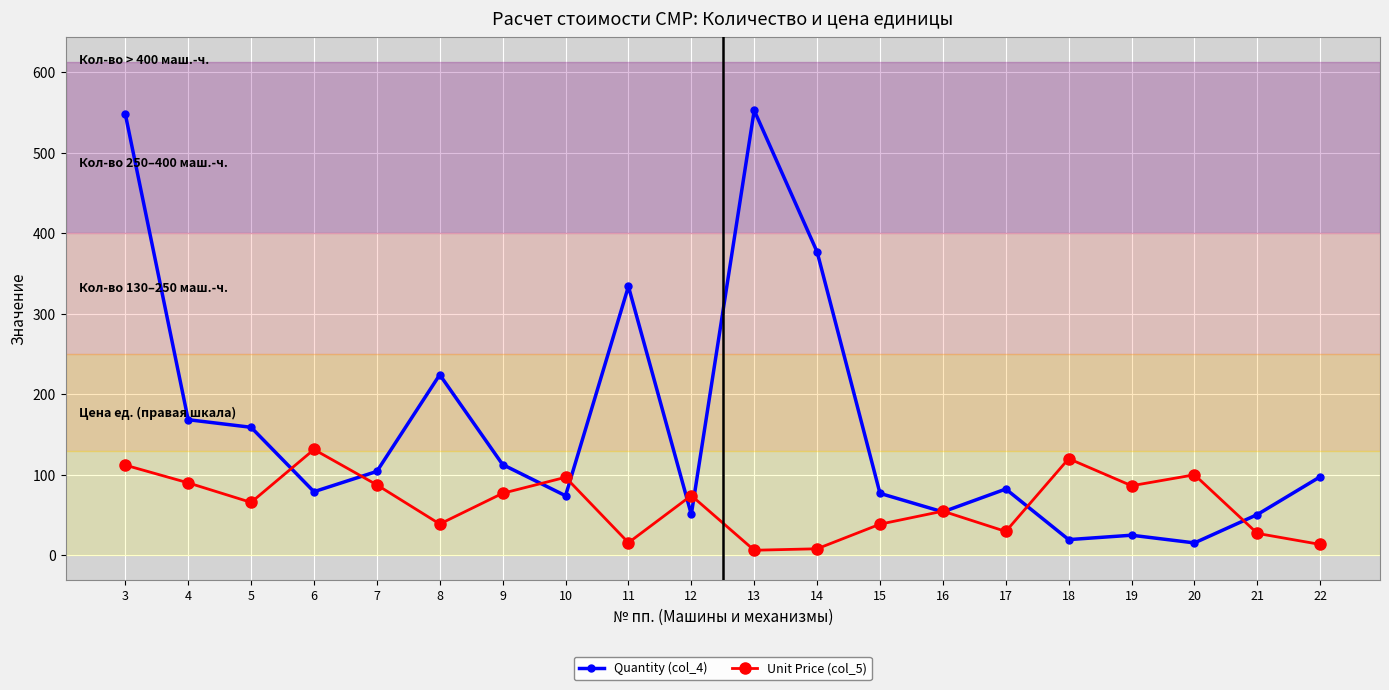

Which series has the largest total across all categories?

Quantity (col_4)